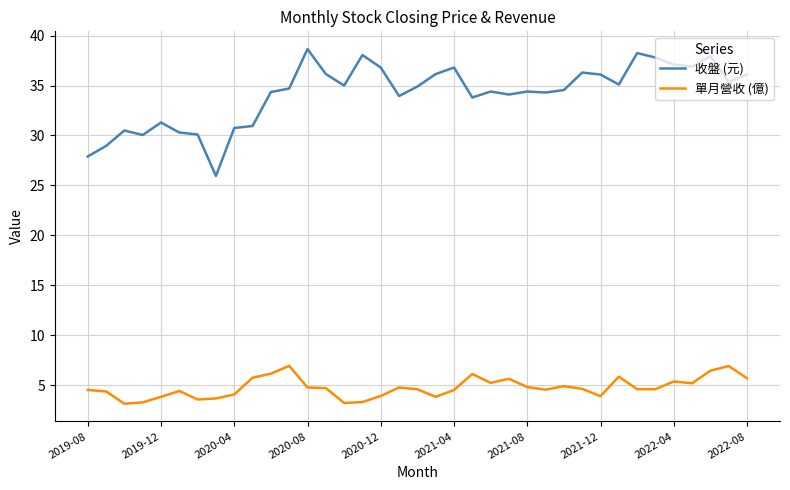

True or false: 單月營收 (億) and 收盤 (元) cross at least once.

False